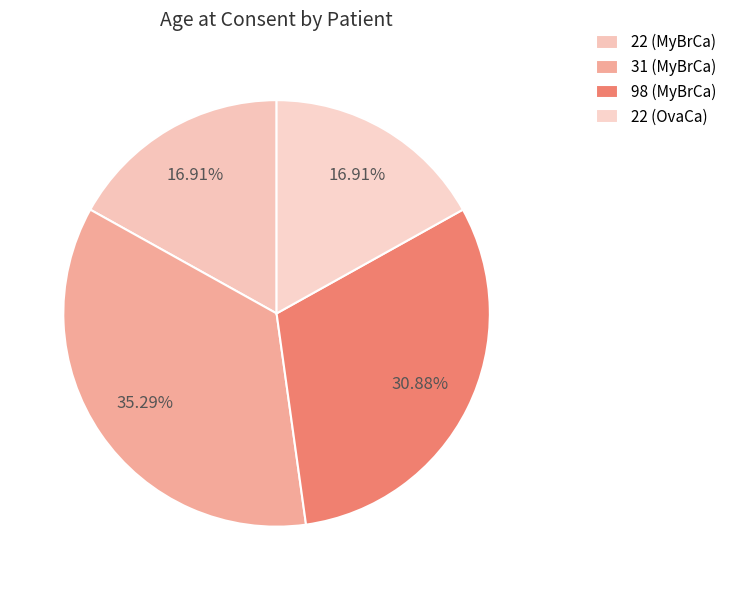

Rank the categories by value from lowest to highest.

22 (MyBrCa), 22 (OvaCa), 98 (MyBrCa), 31 (MyBrCa)